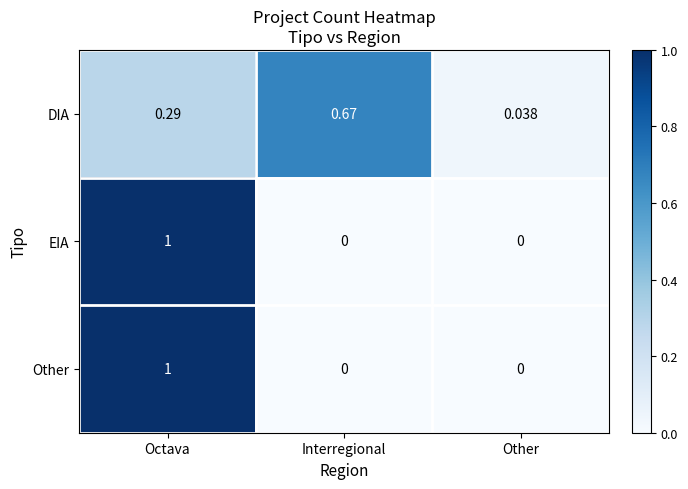

At which category is the sum across all series the highest?

Octava